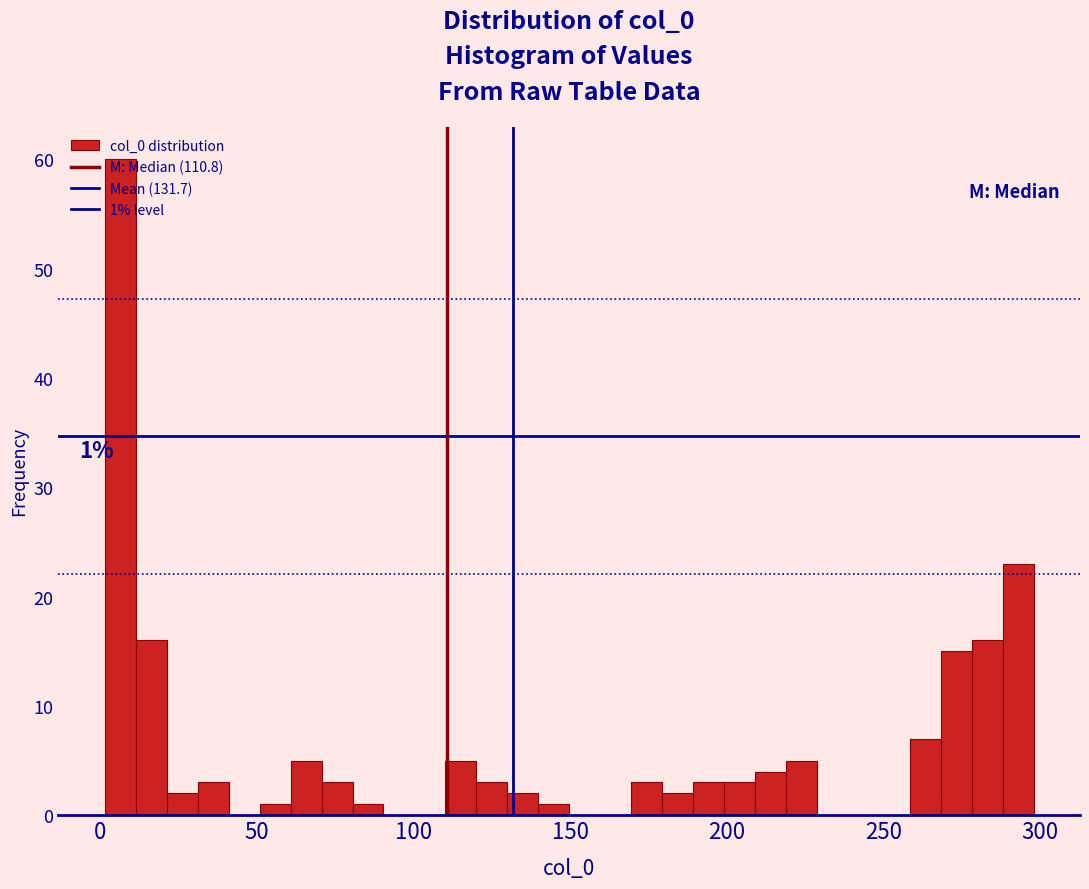

Read against the x-axis, roughly where is the centre of the tallest bar?

5